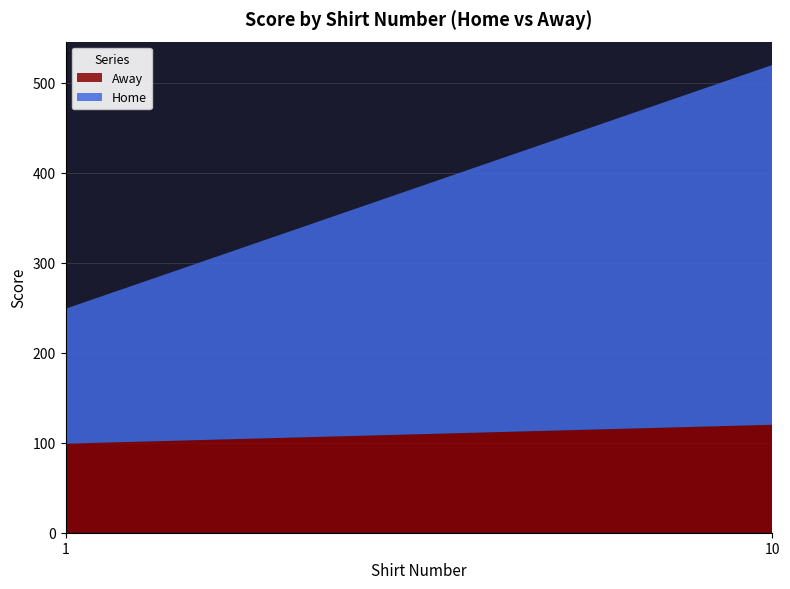

Reading left to right, list all the values displayed in this chart.

Away: 99	120
Home: 150	400